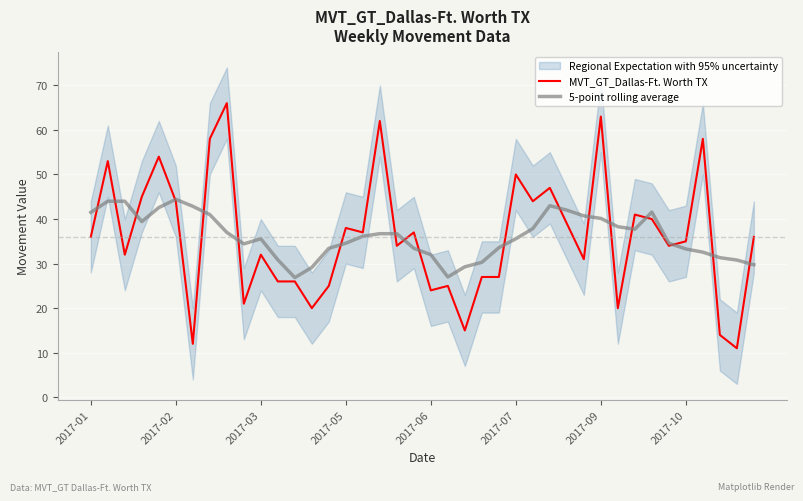

How many series are shown in this chart?

2